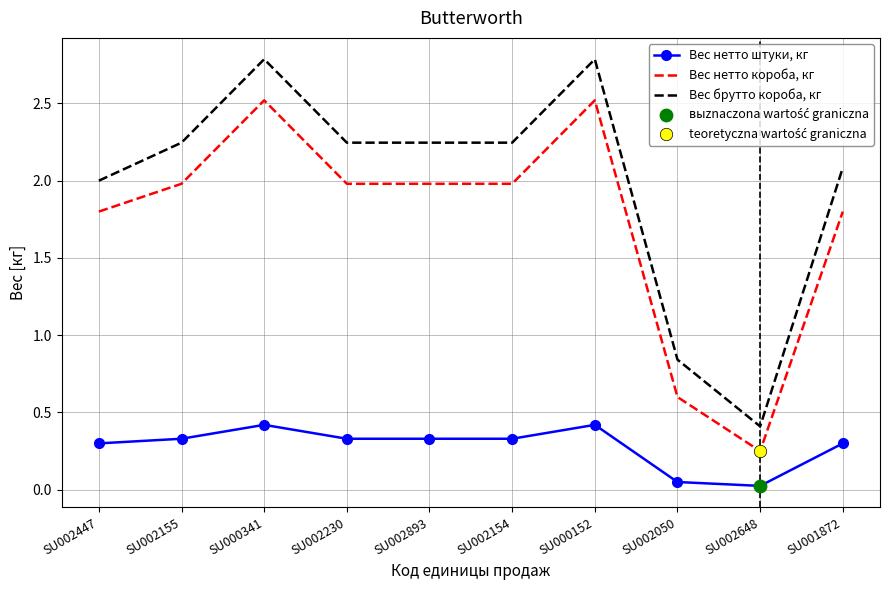

Which series has the largest range (max minus min)?

Вес брутто короба, кг